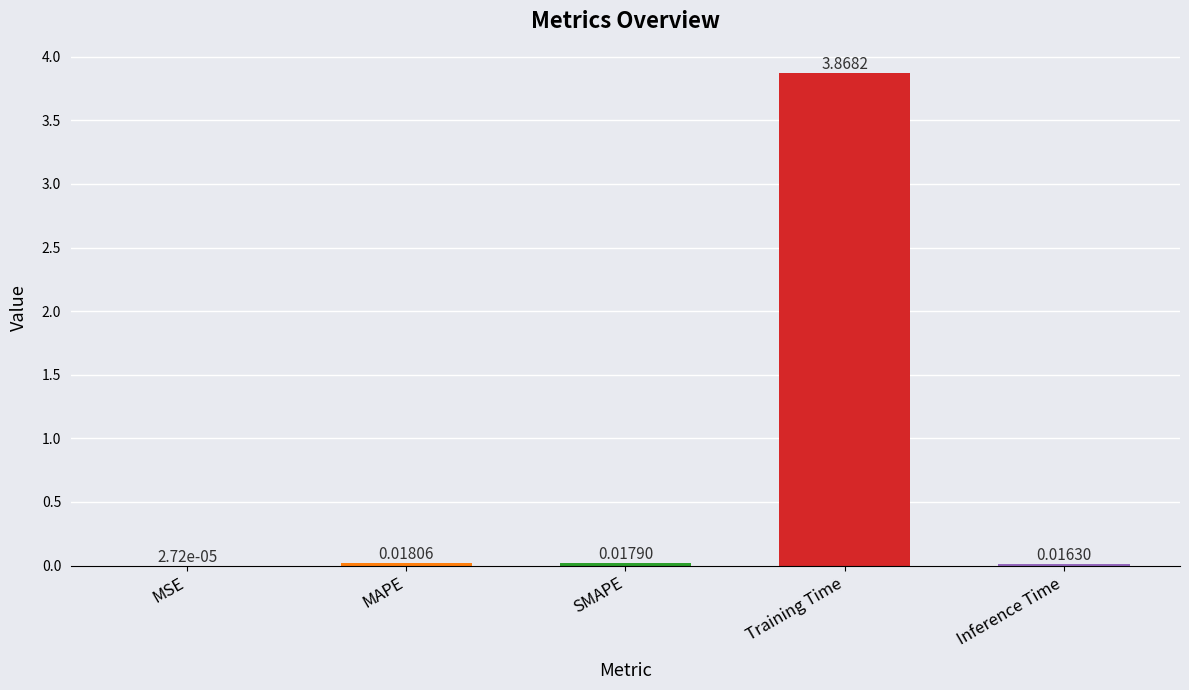

Which has a higher value, MAPE or Inference Time?

MAPE